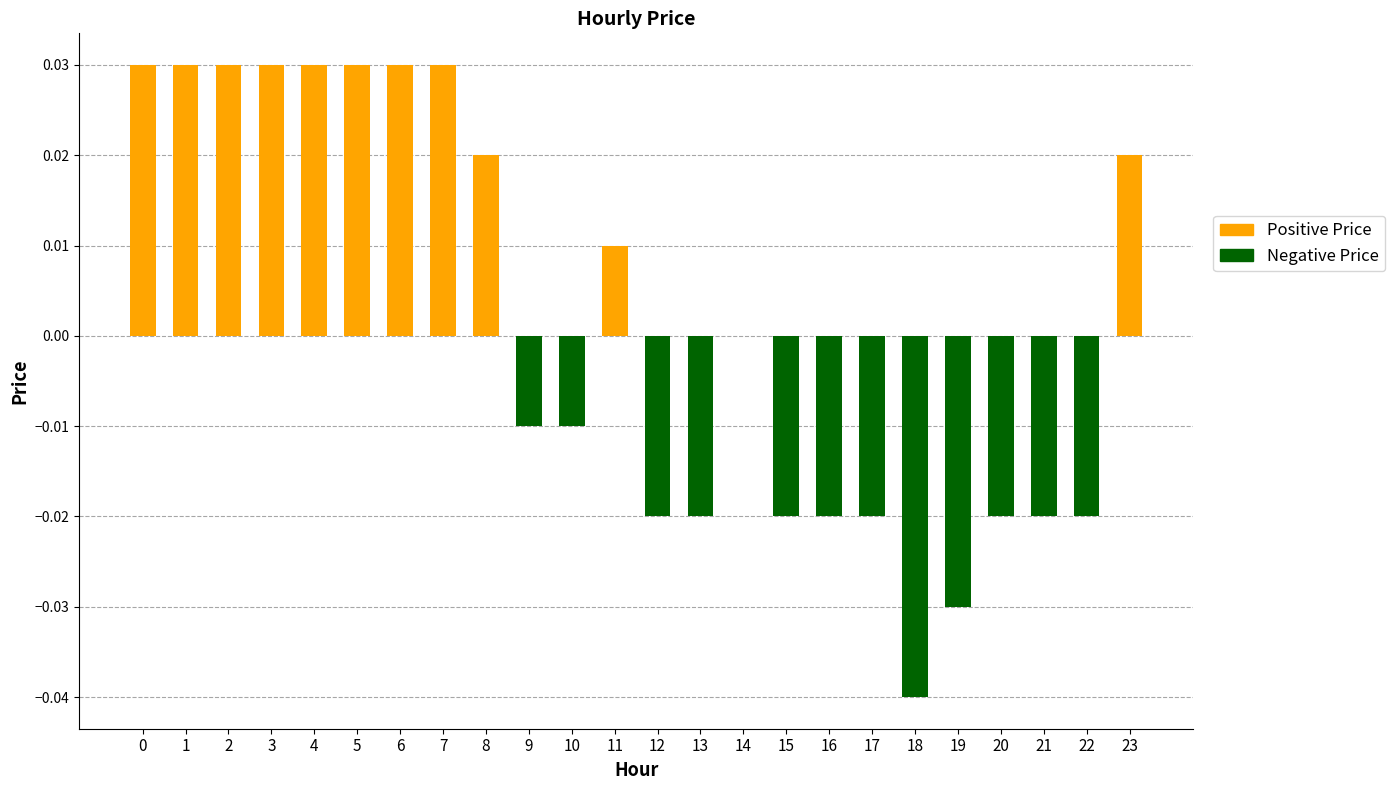

The chart shows a value of -0.0 at 19. True or false?

True